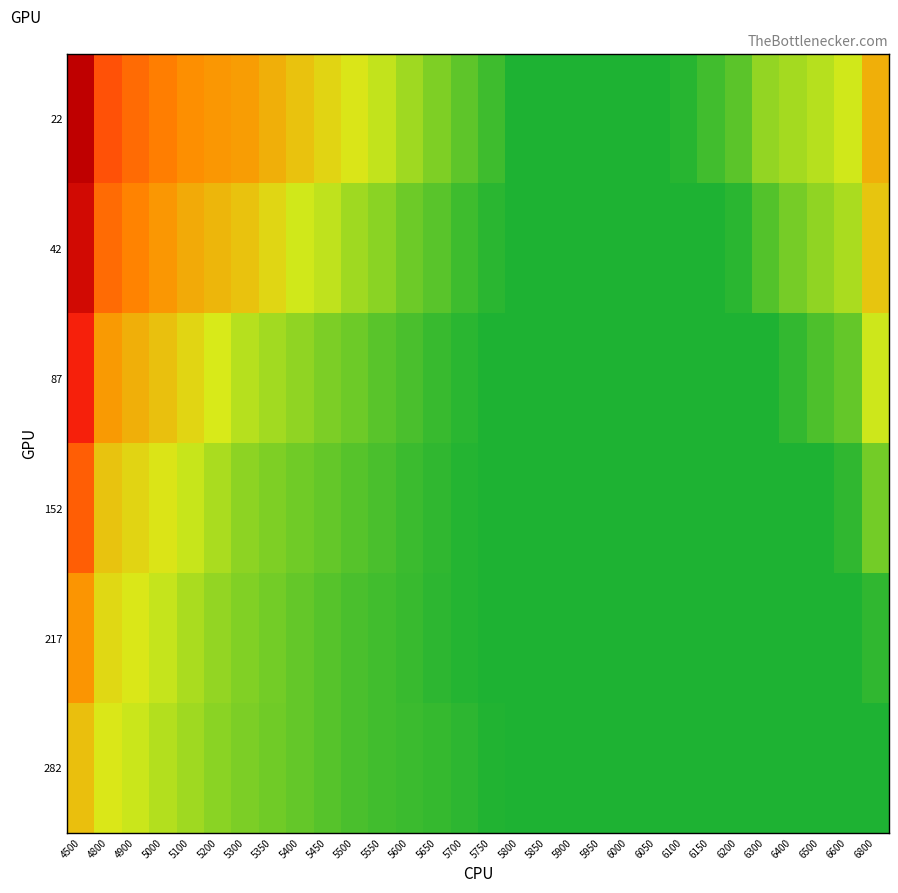

Between 6100 and 6200, which series saw the biggest shift?

22